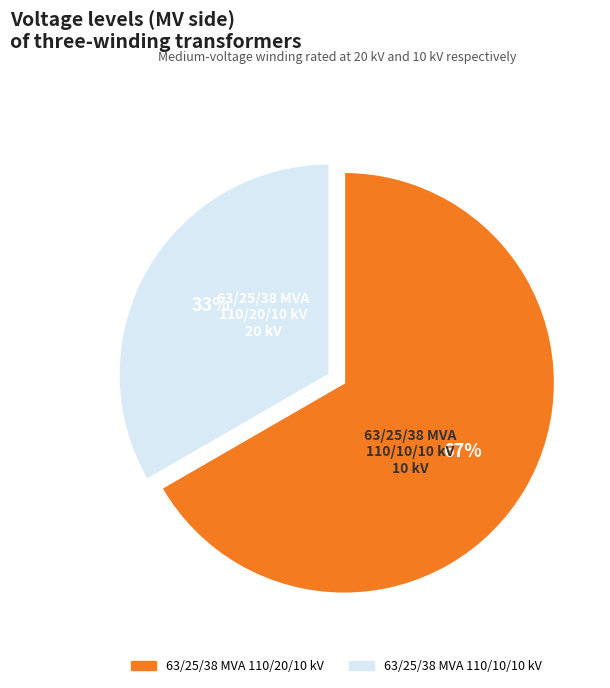

How many slices are in this pie chart?

2